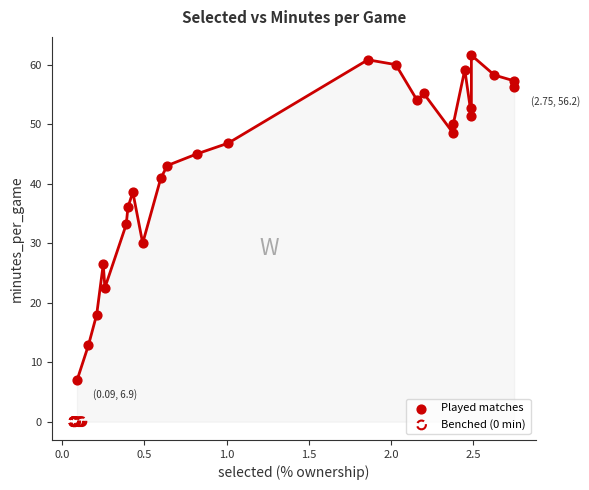

Which series contains the lowest Y value?

Benched (0 min)